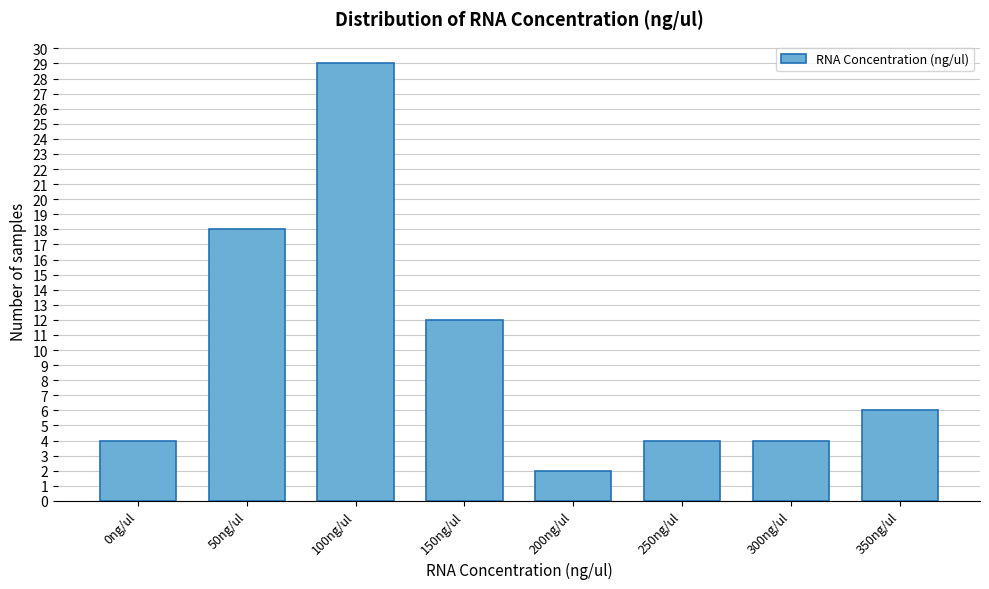

Reading left to right, extract all data points from this chart.

4	18	29	12	2	4	4	6